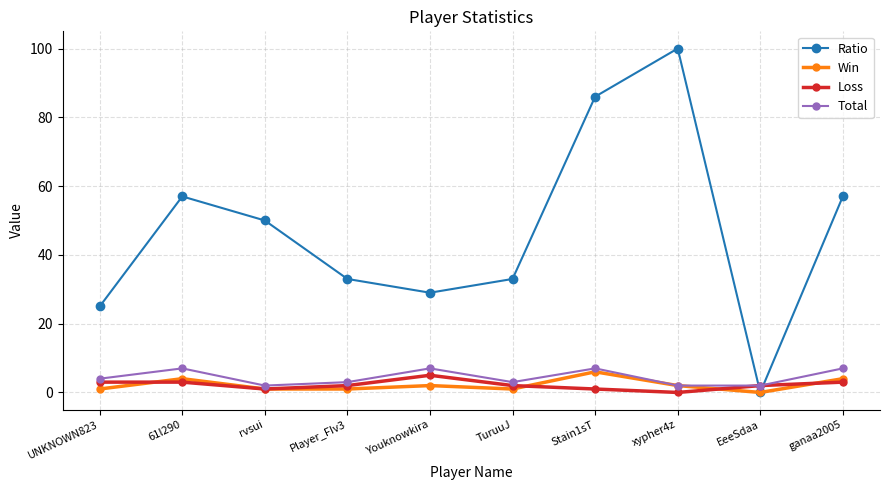

How many series are shown in this chart?

4